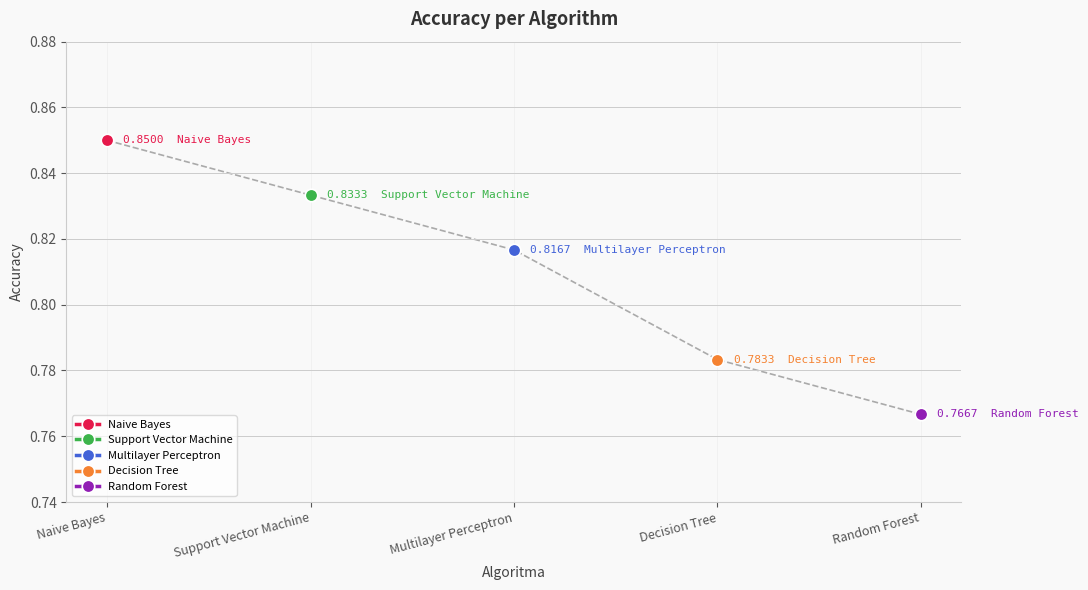

True or false: Decision Tree and Random Forest intersect in this chart.

False